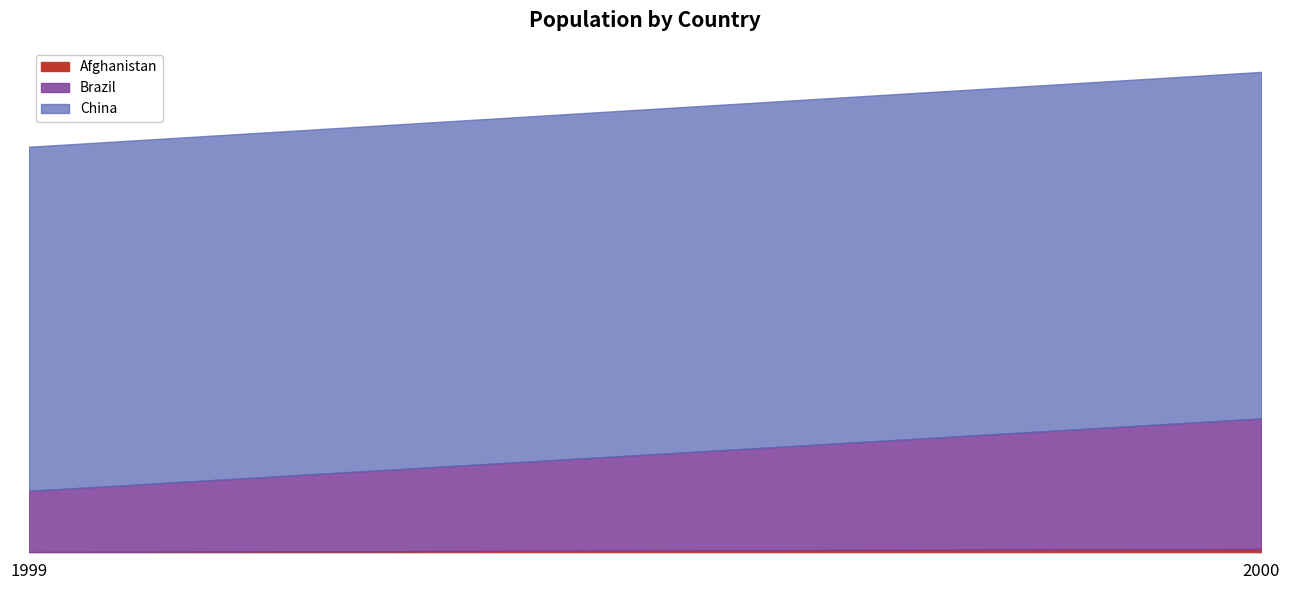

At which category does the chart reach its minimum across all series?

1999